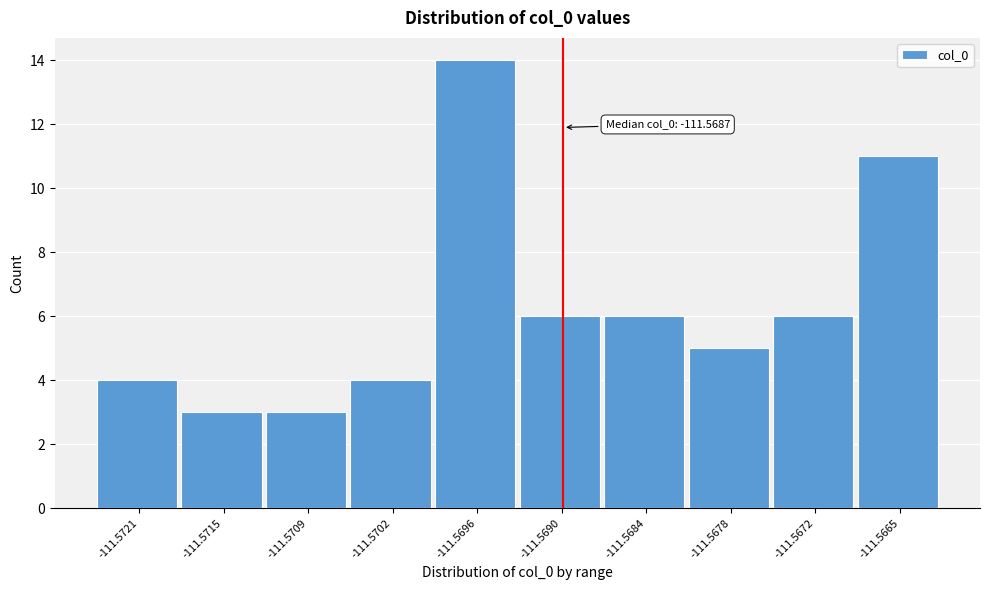

Reading left to right, what are all the values shown in this chart?

4	3	3	4	14	6	6	5	6	11